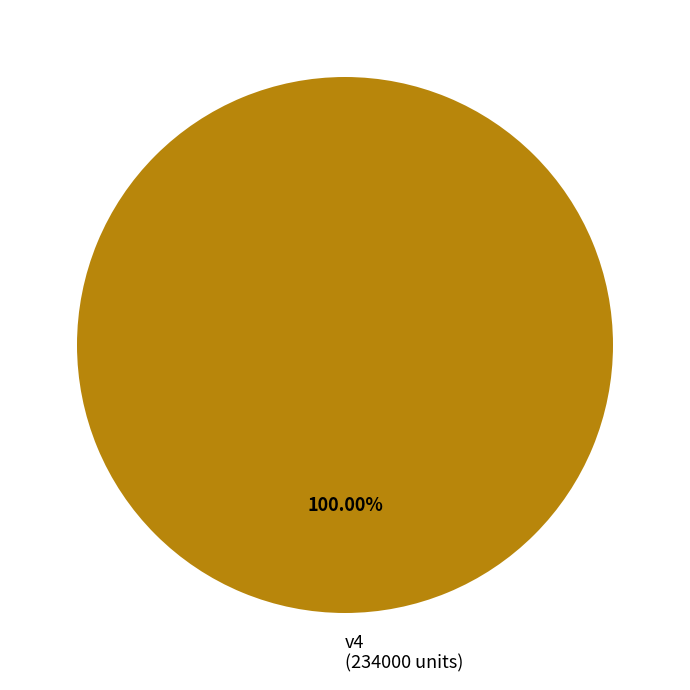

Is there a majority slice in this chart?

Yes